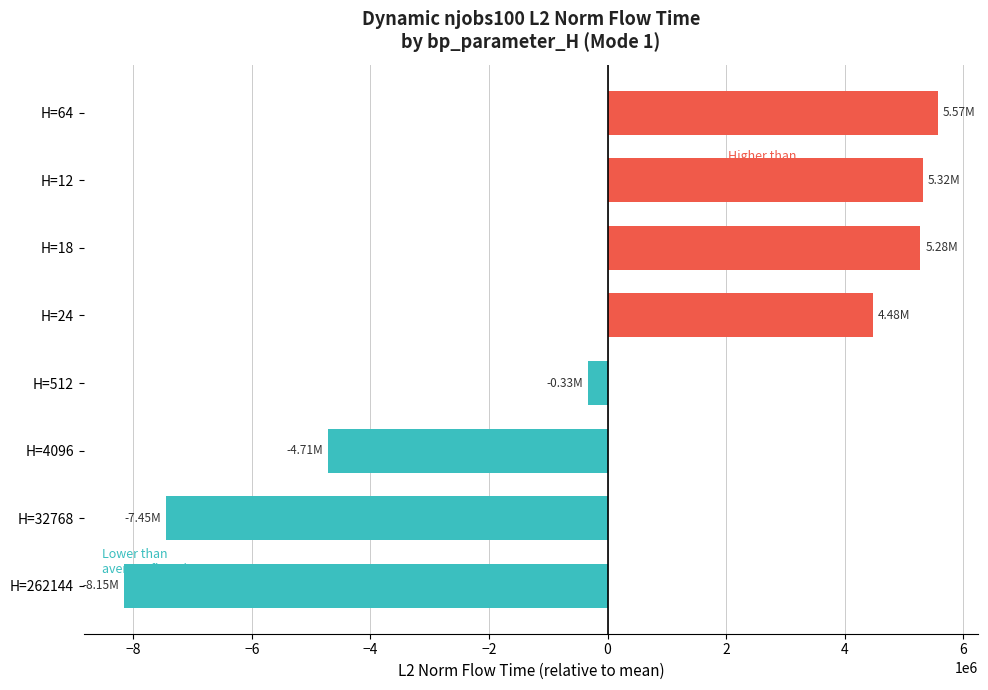

What is the greatest value displayed?

5565821.6